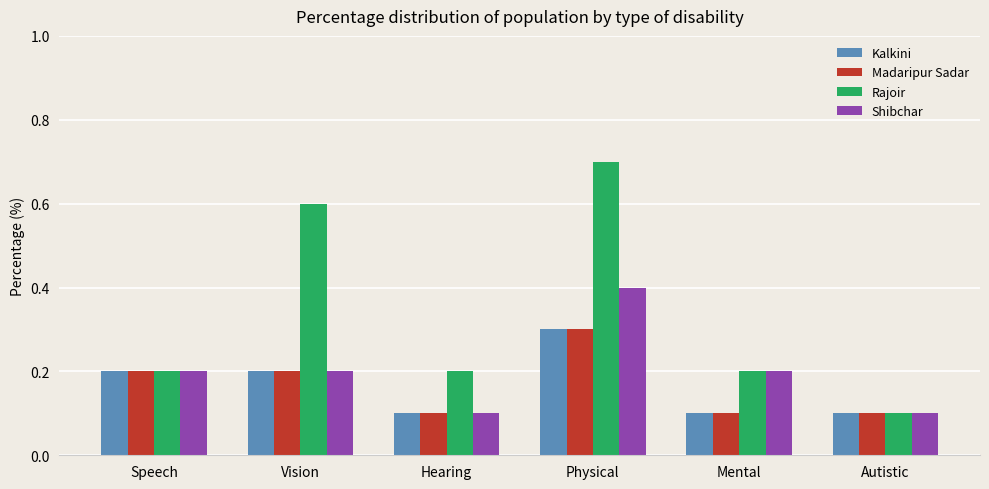

What is the minimum value shown in the chart?

0.1